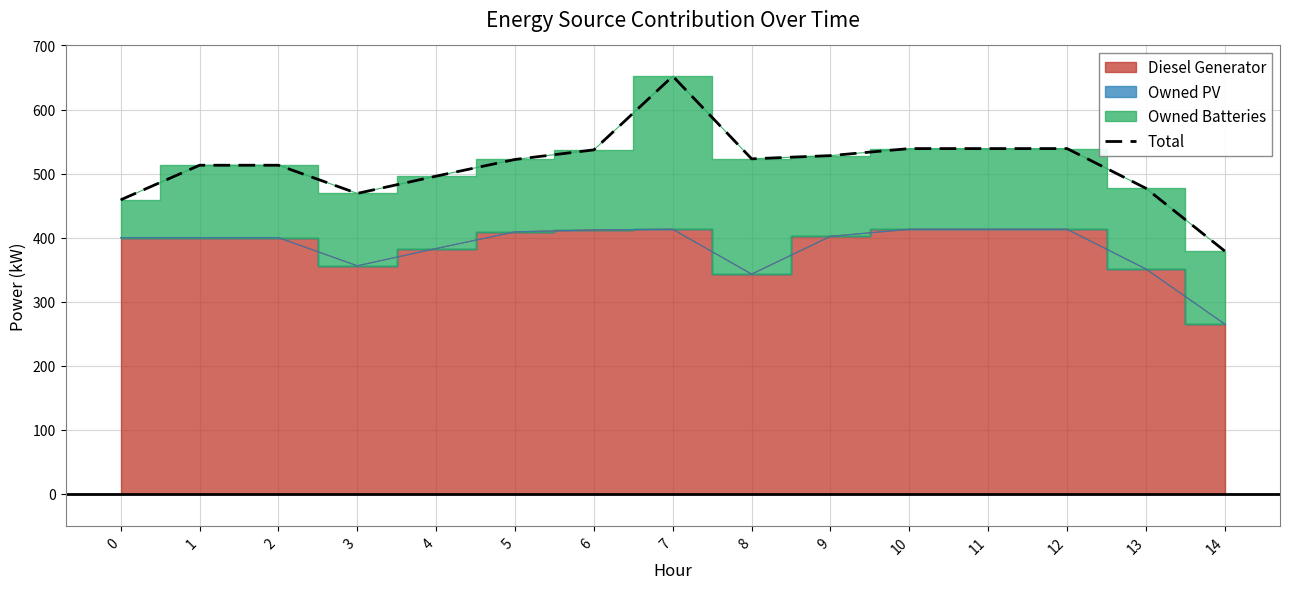

Which label corresponds to the largest value in the chart?

7